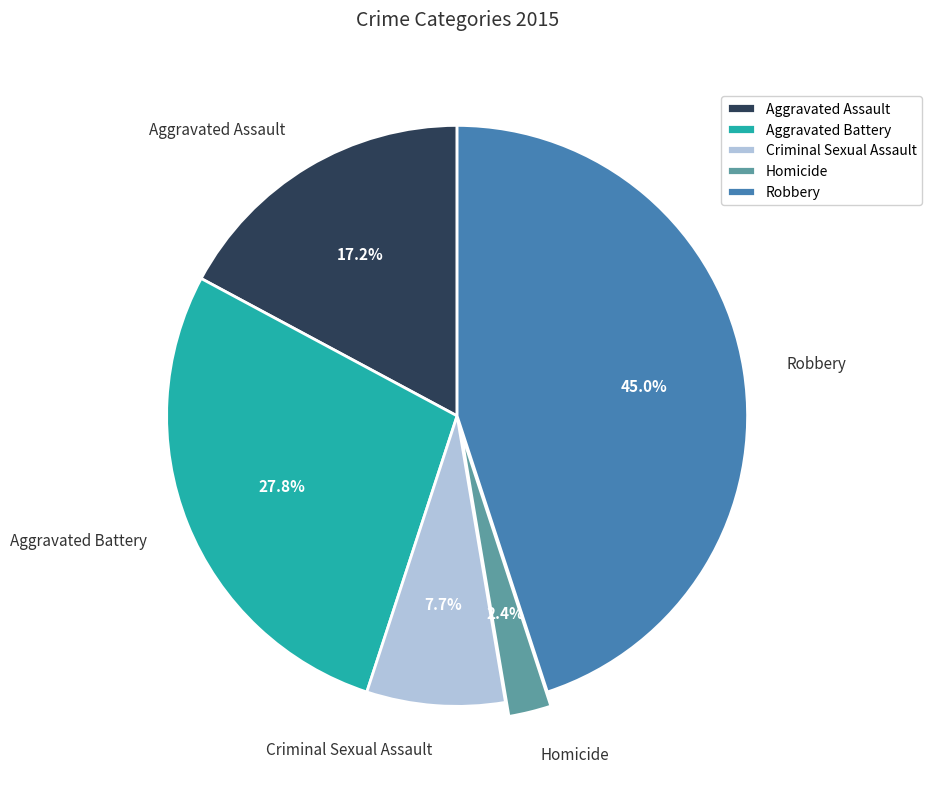

What is the largest slice in the pie chart?

Robbery